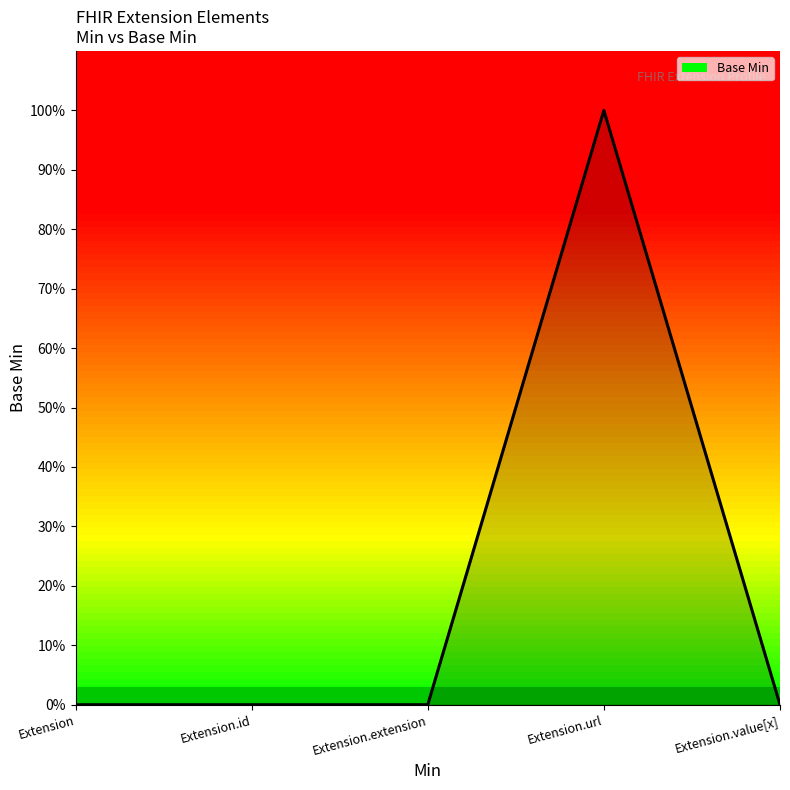

What is the label of the 2nd point from the right?

Extension.url